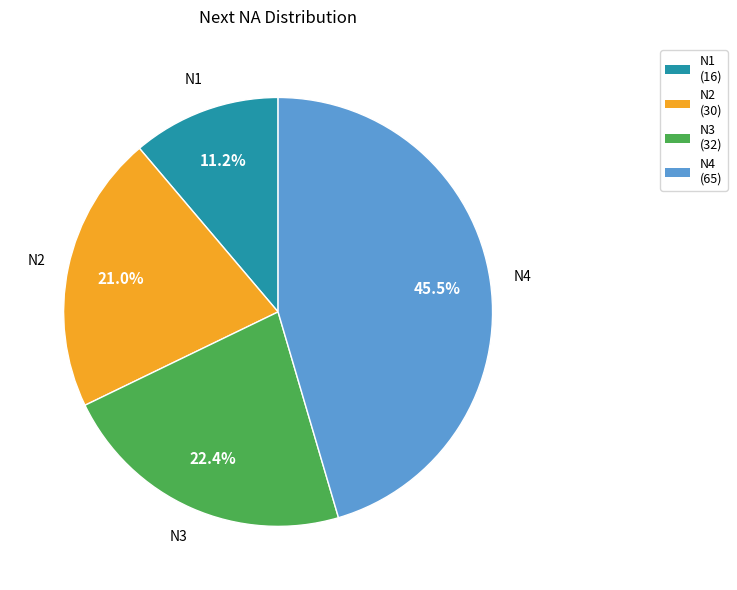

To the nearest percent, what is the average slice percentage?

25%